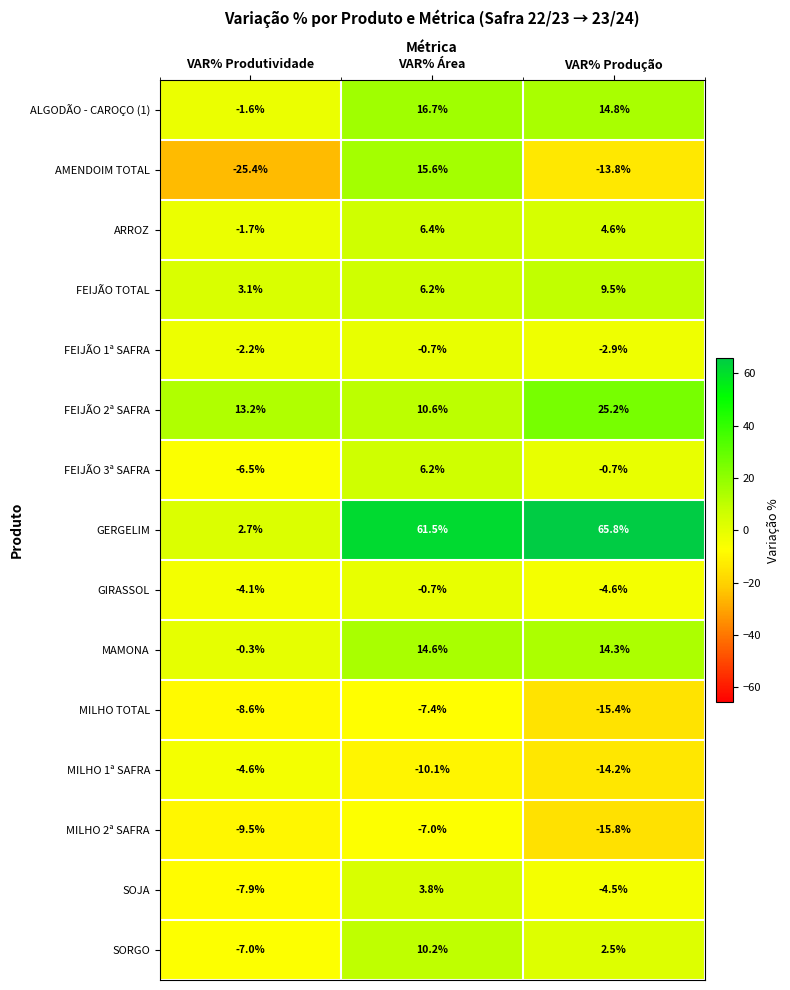

Which label corresponds to the smallest value in the chart?

VAR% Produtividade